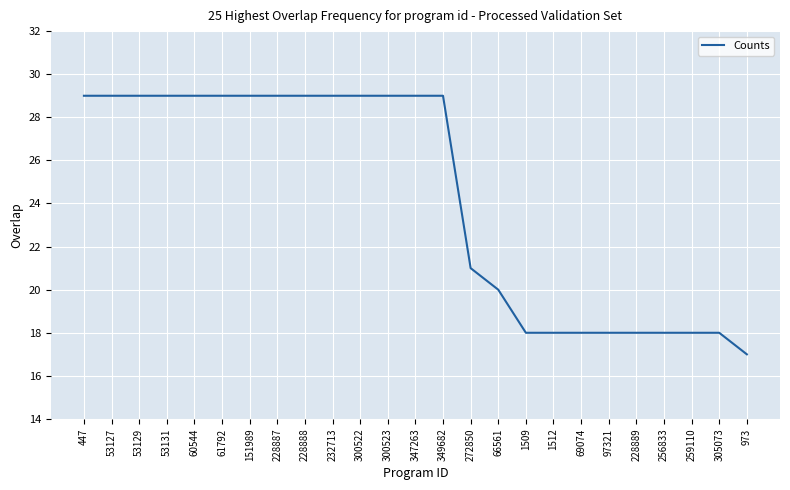

Reading left to right, transcribe all the data shown in this chart.

29	29	29	29	29	29	29	29	29	29	29	29	29	29	21	20	18	18	18	18	18	18	18	18	17